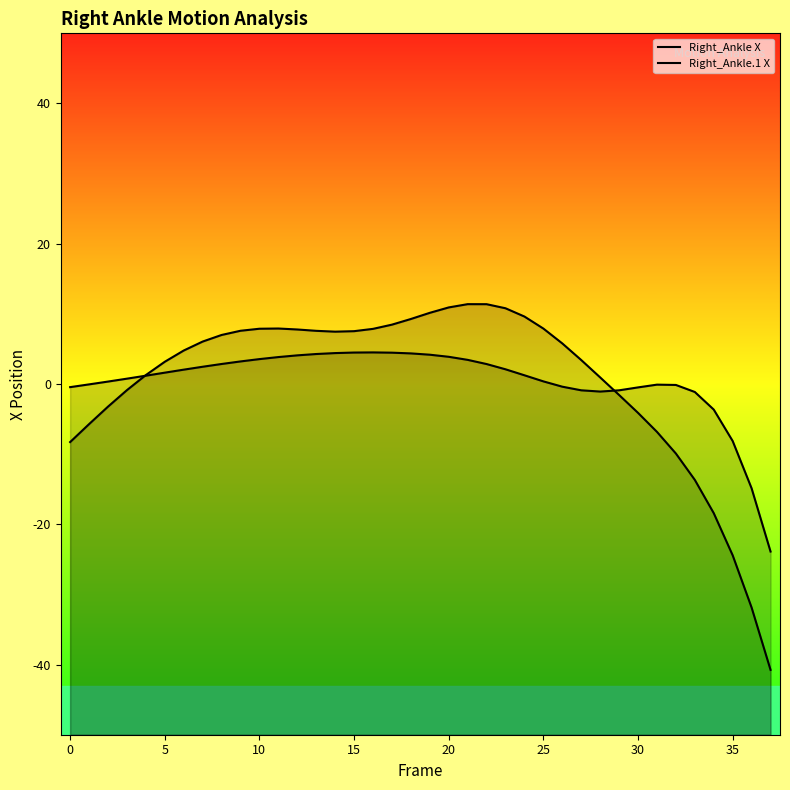

What is the highest value of the Right_Ankle.1 X series?

11.4